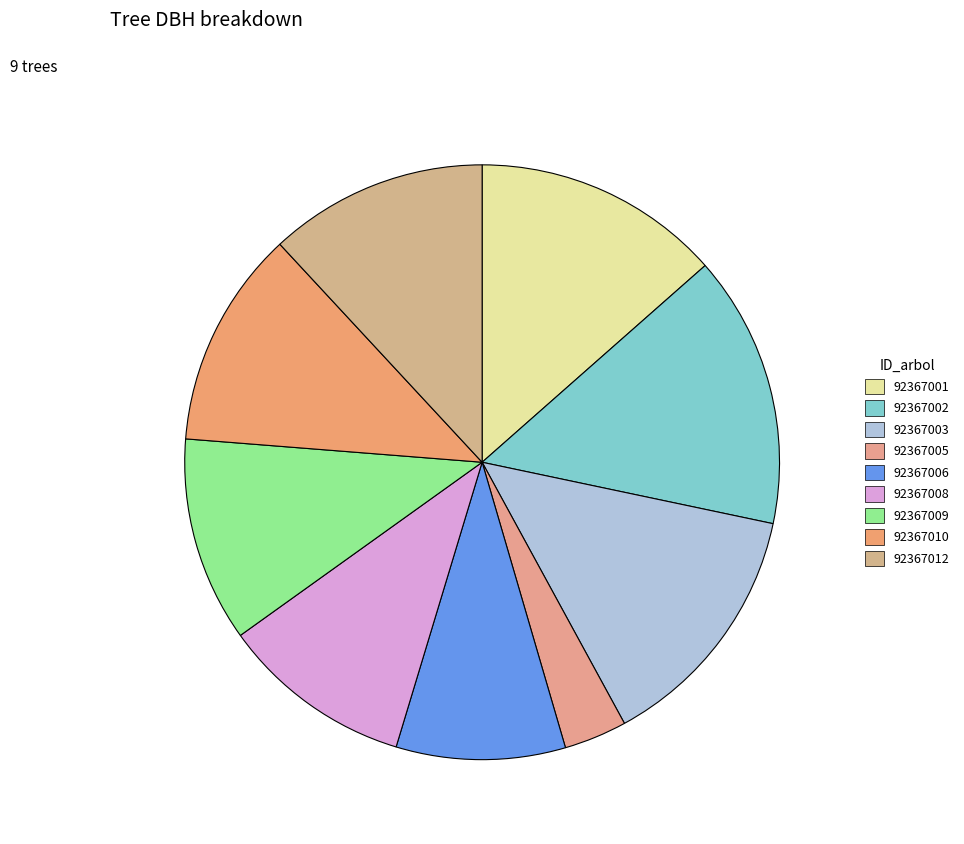

Which has a higher value, 92367002 or 92367005?

92367002